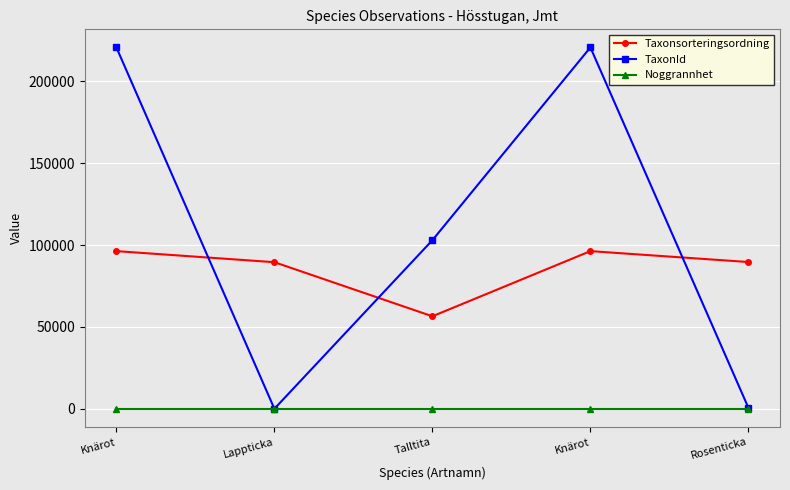

Does the chart have visible grid lines?

Yes